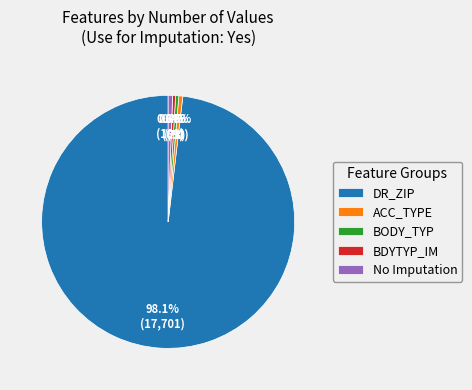

How much of the chart is everything except BODY_TYP?

99.6%